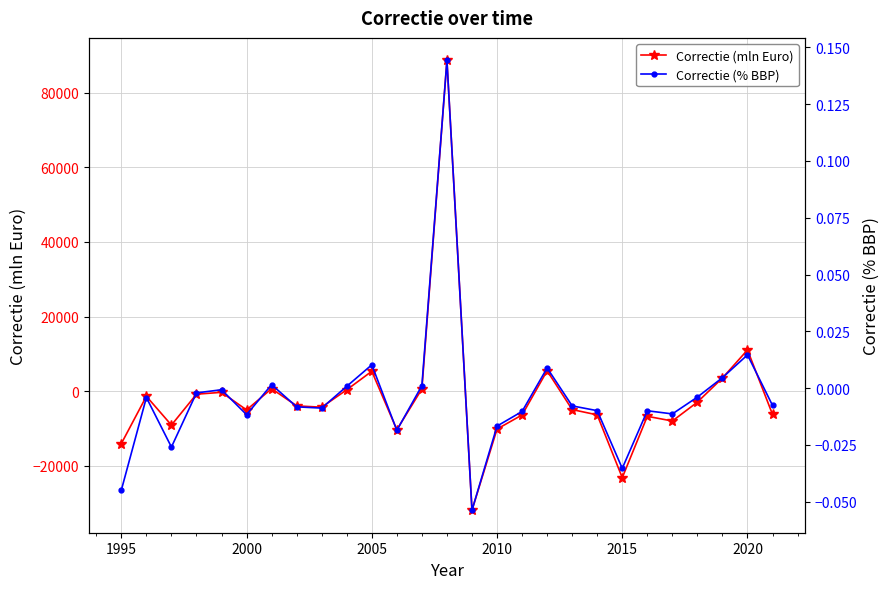

Is this an area chart (filled region under the line)?

No